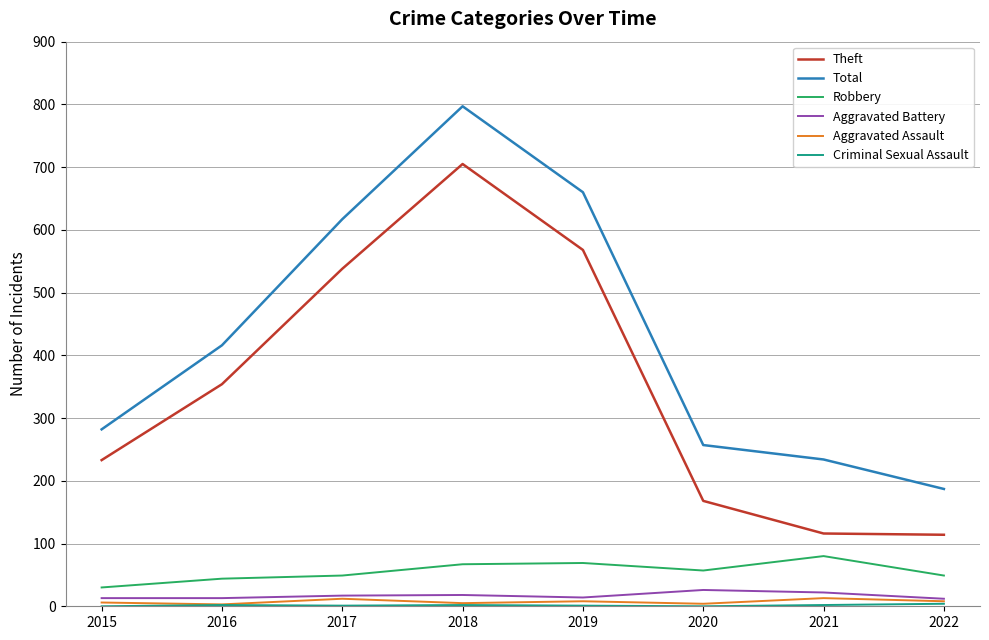

Is it true that Robbery equals 80 at 2021?

True